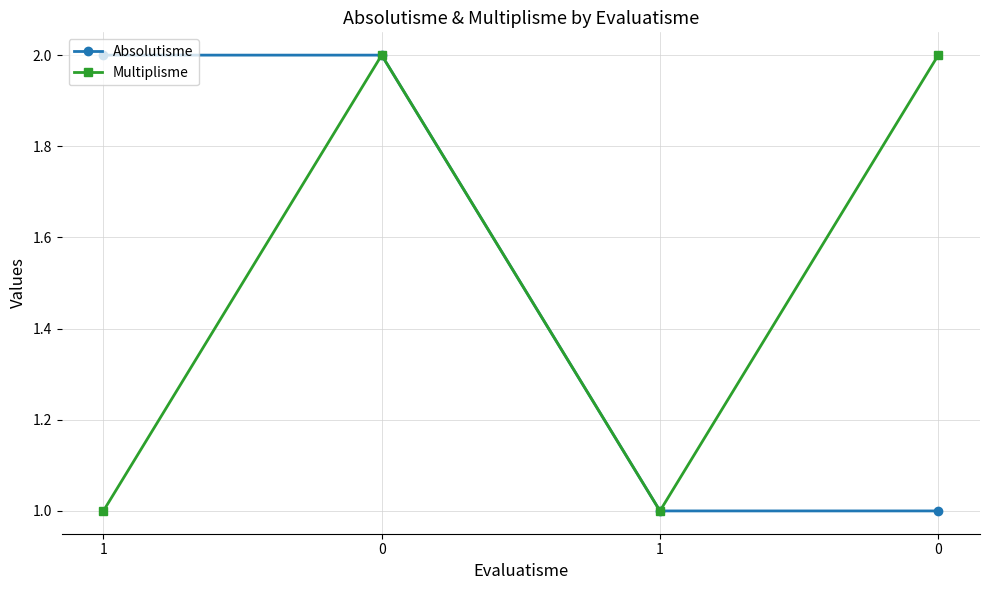

How many Absolutisme values are between 1 and 2?

4